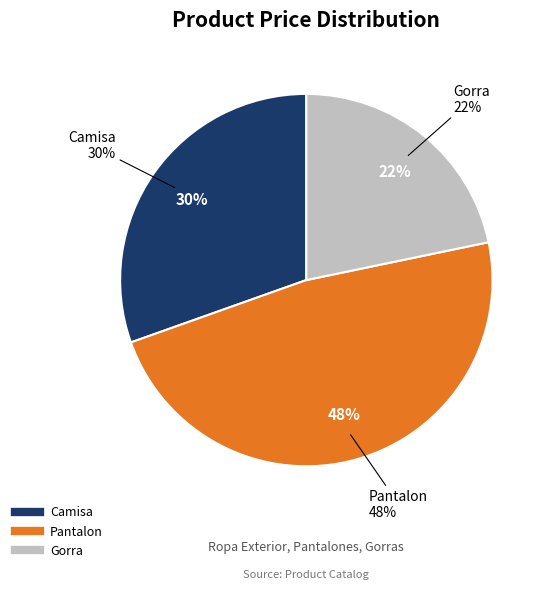

Rank the categories by value from lowest to highest.

Gorra, Camisa, Pantalon